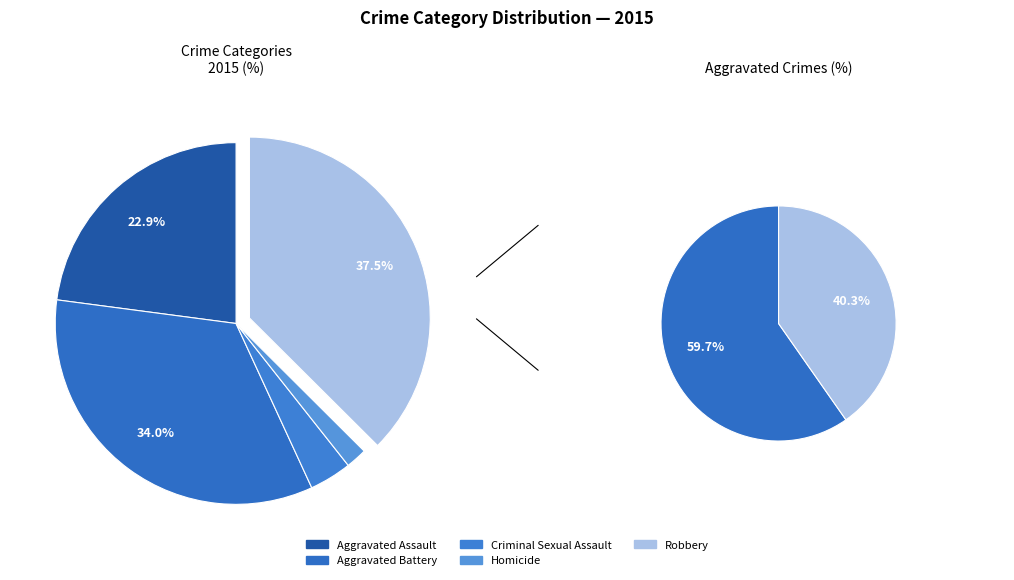

To the nearest percent, what percentage of the pie is Robbery?

37%